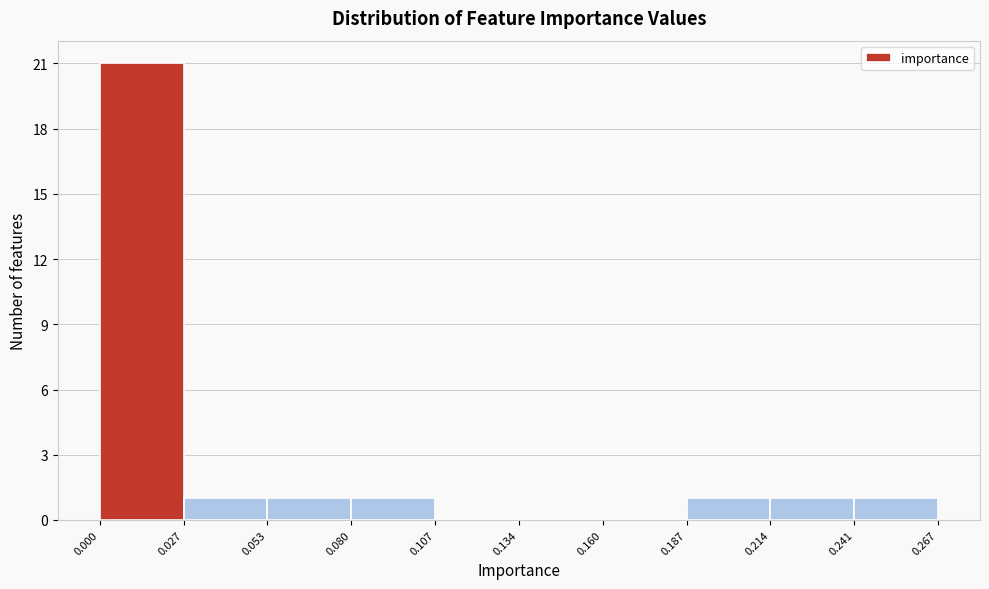

Reading left to right, transcribe this chart: for each bar, give the range it covers on the x-axis and its height. The values are not printed on the chart, so give them approximately, as read against the axis.

0.000 to 0.027: 21
0.027 to 0.053: 1
0.053 to 0.080: 1
0.080 to 0.107: 1
0.107 to 0.134: 0
0.134 to 0.160: 0
0.160 to 0.187: 0
0.187 to 0.214: 1
0.214 to 0.241: 1
0.241 to 0.267: 1